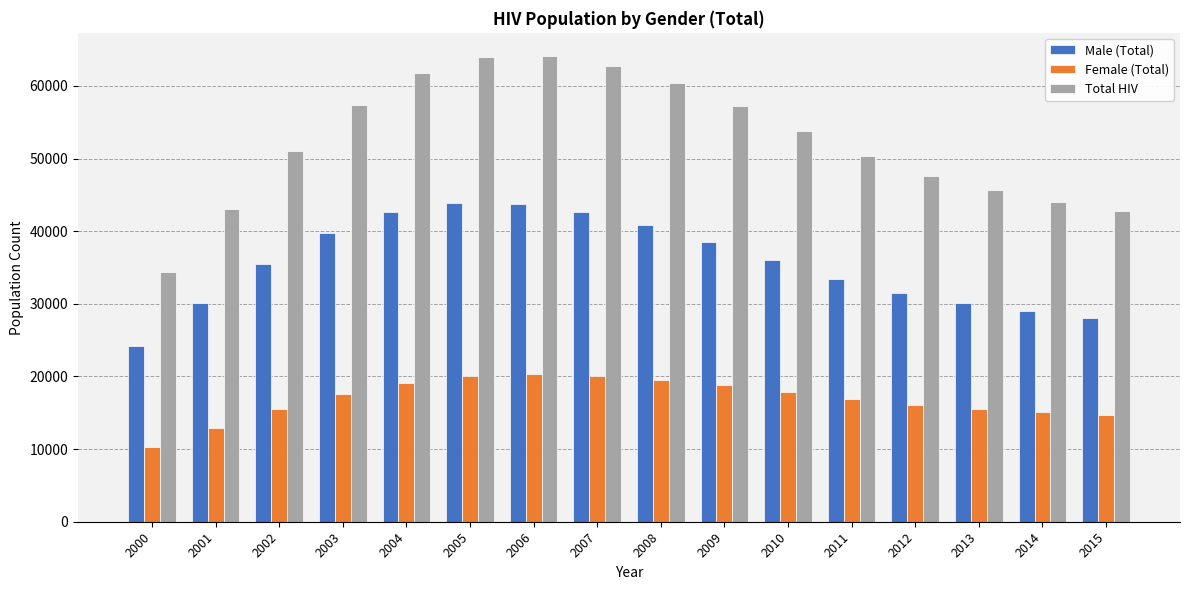

What is the value of the Female (Total) bar at the 6th from the left?

20047